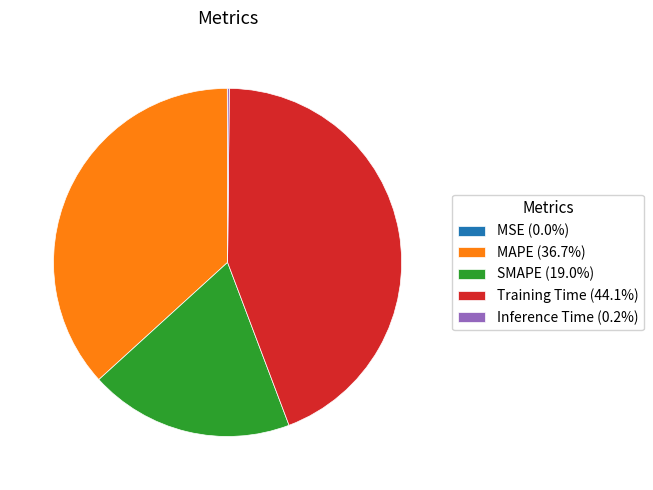

Approximately how many times larger is the value at SMAPE compared to MAPE?

0.5